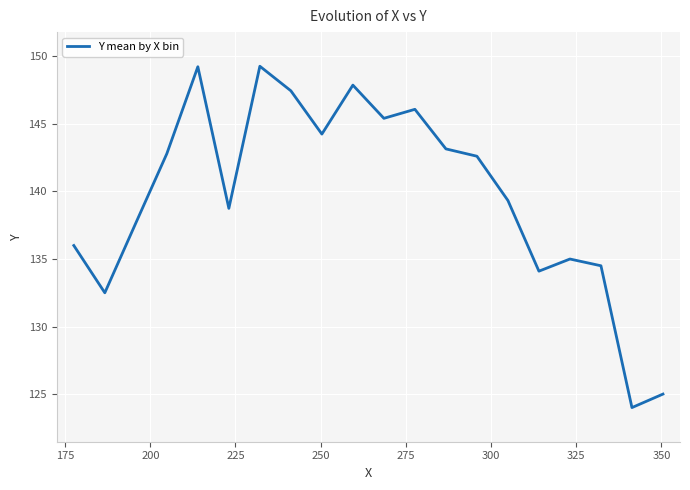

What is the maximum value shown in the chart?

149.3